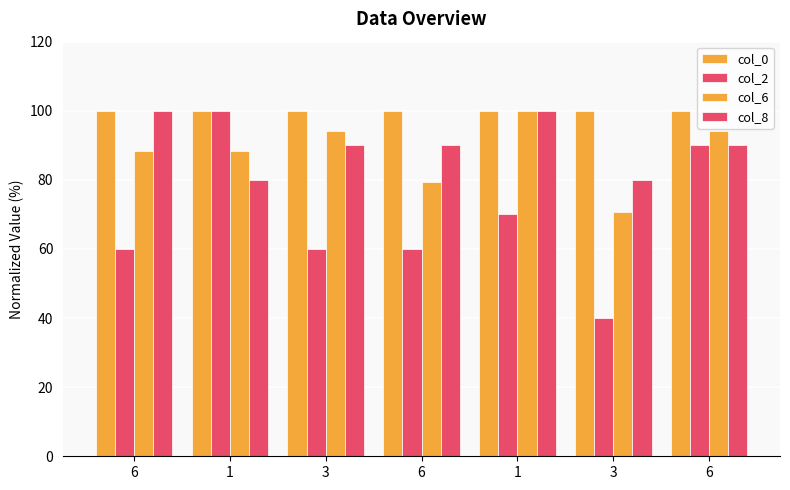

At which label is col_0 closest to 99?

6